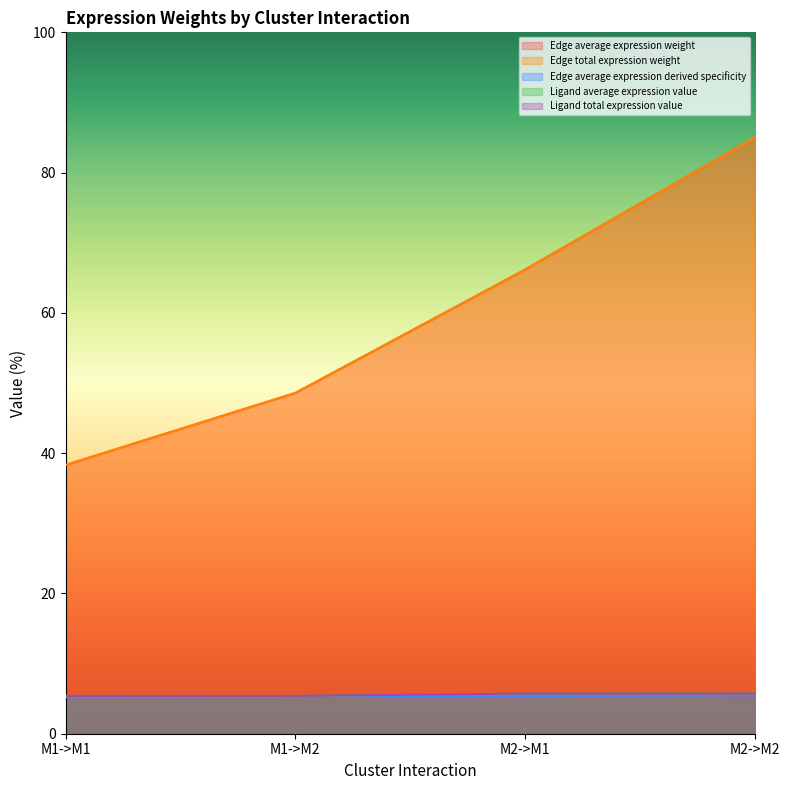

At M1->M1, list the series in order from largest to smallest.

Edge average expression weight, Edge total expression weight, Ligand average expression value, Ligand total expression value, Edge average expression derived specificity